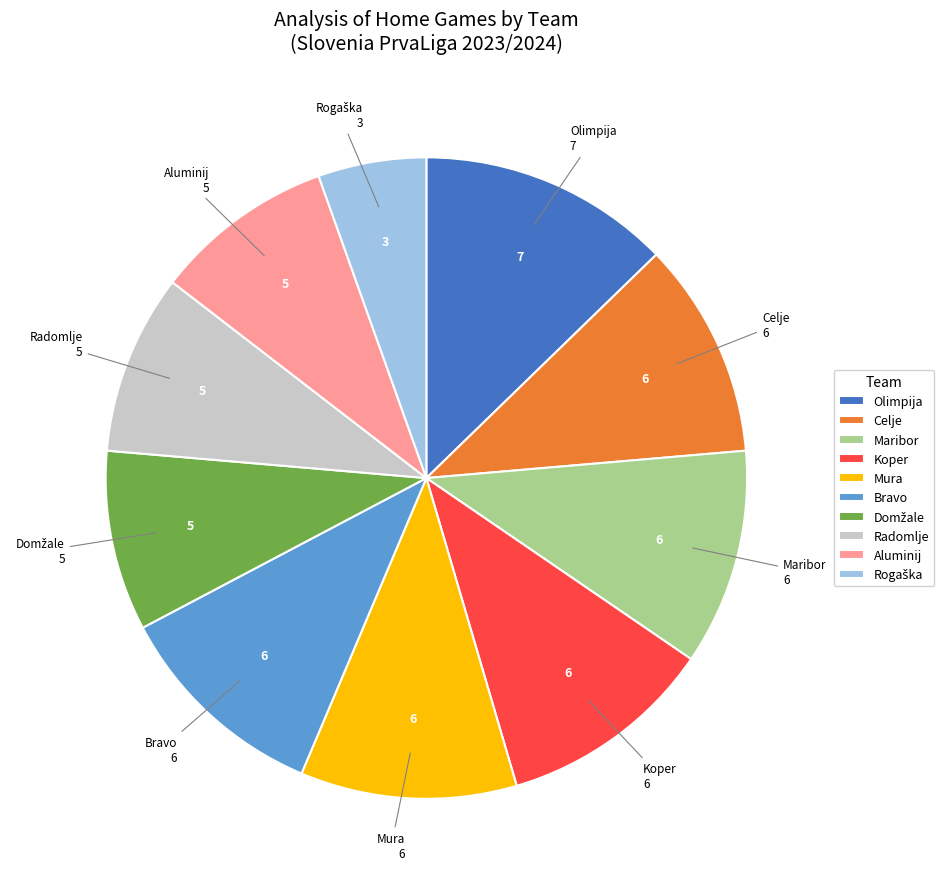

Do Bravo and Aluminij together represent more than half of the pie?

No